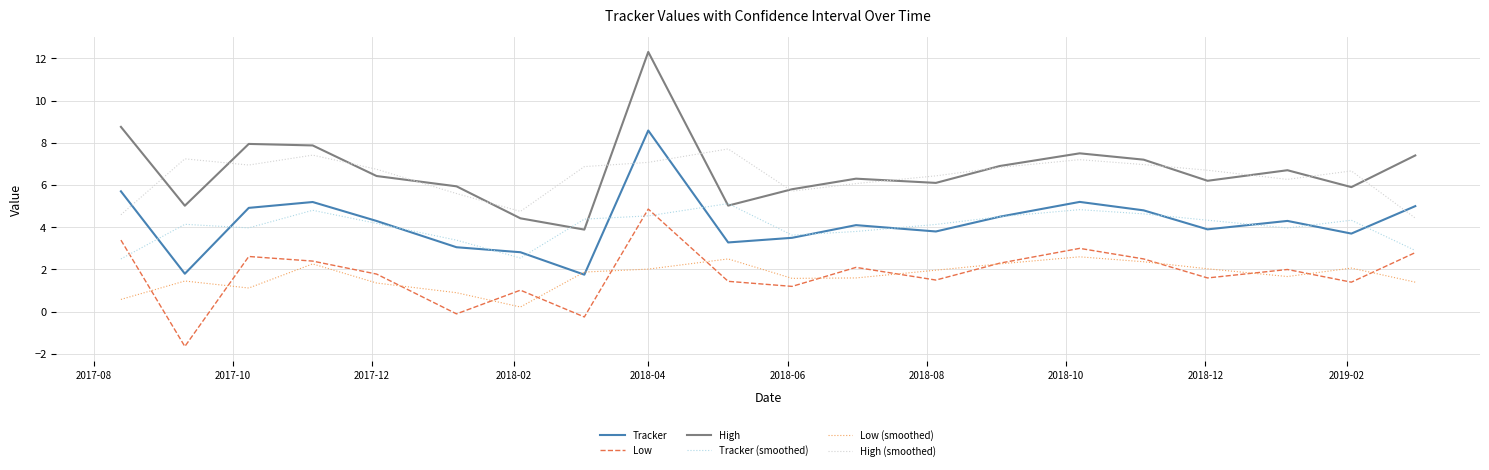

What is the smallest value displayed?

-1.6